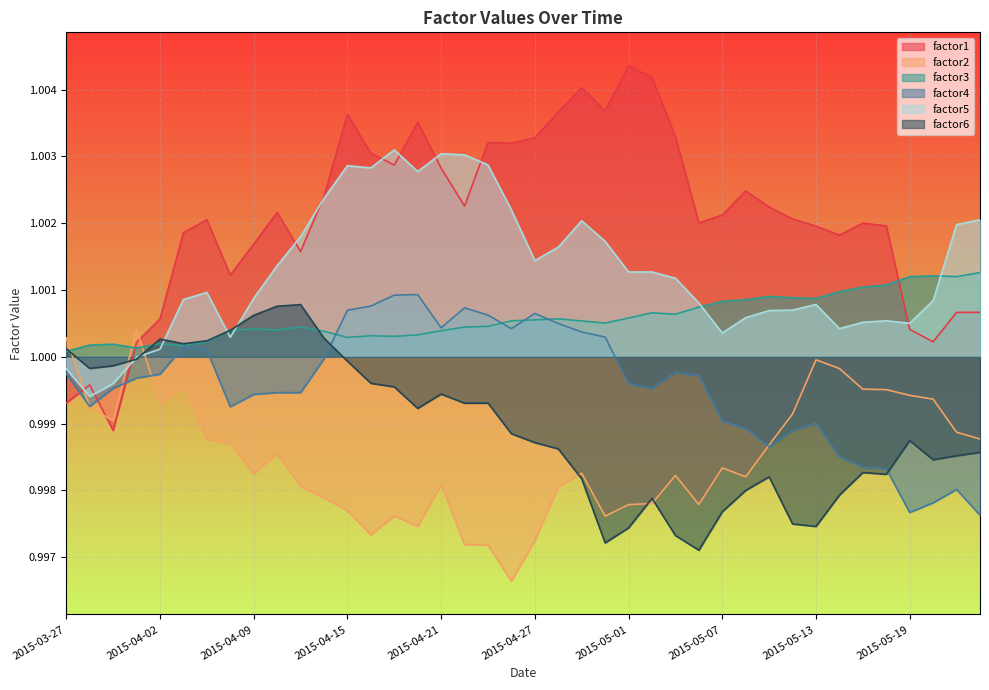

Reading left to right, what are all the values shown in this chart?

factor1: 1.0	1.0	1.0	1.0	1.0	1.0	1.0	1.0	1.0	1.0	1.0	1.0	1.0	1.0	1.0	1.0	1.0	1.0	1.0	1.0	1.0	1.0	1.0	1.0	1.0	1.0	1.0	1.0	1.0	1.0	1.0	1.0	1.0	1.0	1.0	1.0	1.0	1.0	1.0	1.0
factor2: 1.0	1.0	1.0	1.0	1.0	1.0	1.0	1.0	1.0	1.0	1.0	1.0	1.0	1.0	1.0	1.0	1.0	1.0	1.0	1.0	1.0	1.0	1.0	1.0	1.0	1.0	1.0	1.0	1.0	1.0	1.0	1.0	1.0	1.0	1.0	1.0	1.0	1.0	1.0	1.0
factor3: 1.0	1.0	1.0	1.0	1.0	1.0	1.0	1.0	1.0	1.0	1.0	1.0	1.0	1.0	1.0	1.0	1.0	1.0	1.0	1.0	1.0	1.0	1.0	1.0	1.0	1.0	1.0	1.0	1.0	1.0	1.0	1.0	1.0	1.0	1.0	1.0	1.0	1.0	1.0	1.0
factor4: 1.0	1.0	1.0	1.0	1.0	1.0	1.0	1.0	1.0	1.0	1.0	1.0	1.0	1.0	1.0	1.0	1.0	1.0	1.0	1.0	1.0	1.0	1.0	1.0	1.0	1.0	1.0	1.0	1.0	1.0	1.0	1.0	1.0	1.0	1.0	1.0	1.0	1.0	1.0	1.0
factor5: 1.0	1.0	1.0	1.0	1.0	1.0	1.0	1.0	1.0	1.0	1.0	1.0	1.0	1.0	1.0	1.0	1.0	1.0	1.0	1.0	1.0	1.0	1.0	1.0	1.0	1.0	1.0	1.0	1.0	1.0	1.0	1.0	1.0	1.0	1.0	1.0	1.0	1.0	1.0	1.0
factor6: 1.0	1.0	1.0	1.0	1.0	1.0	1.0	1.0	1.0	1.0	1.0	1.0	1.0	1.0	1.0	1.0	1.0	1.0	1.0	1.0	1.0	1.0	1.0	1.0	1.0	1.0	1.0	1.0	1.0	1.0	1.0	1.0	1.0	1.0	1.0	1.0	1.0	1.0	1.0	1.0